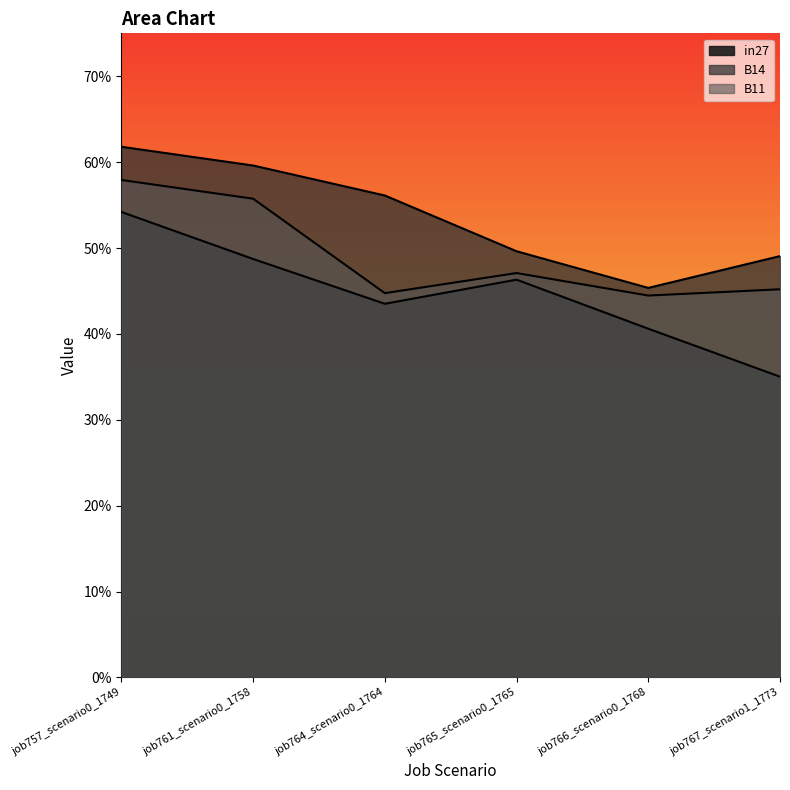

Is the value of B11 at job765_scenario0_1765 greater than the value of B14 at job764_scenario0_1764?

No